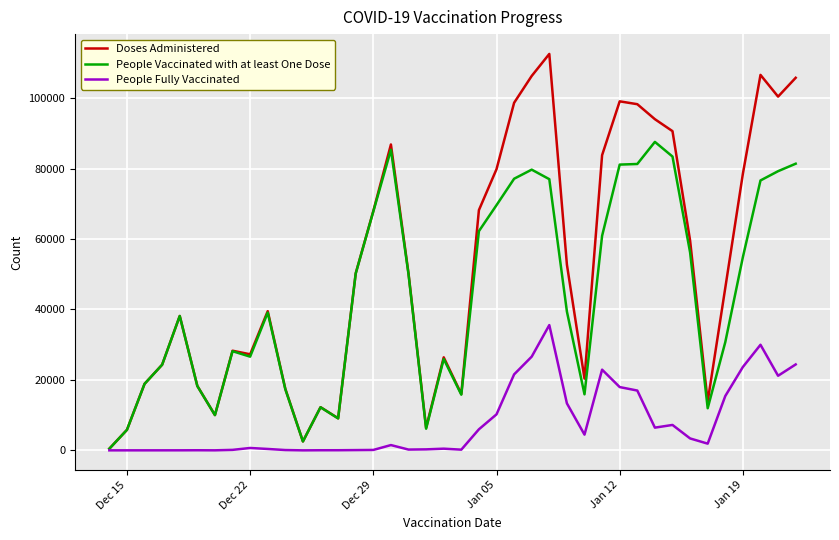

Which series has the largest total across all categories?

Doses Administered